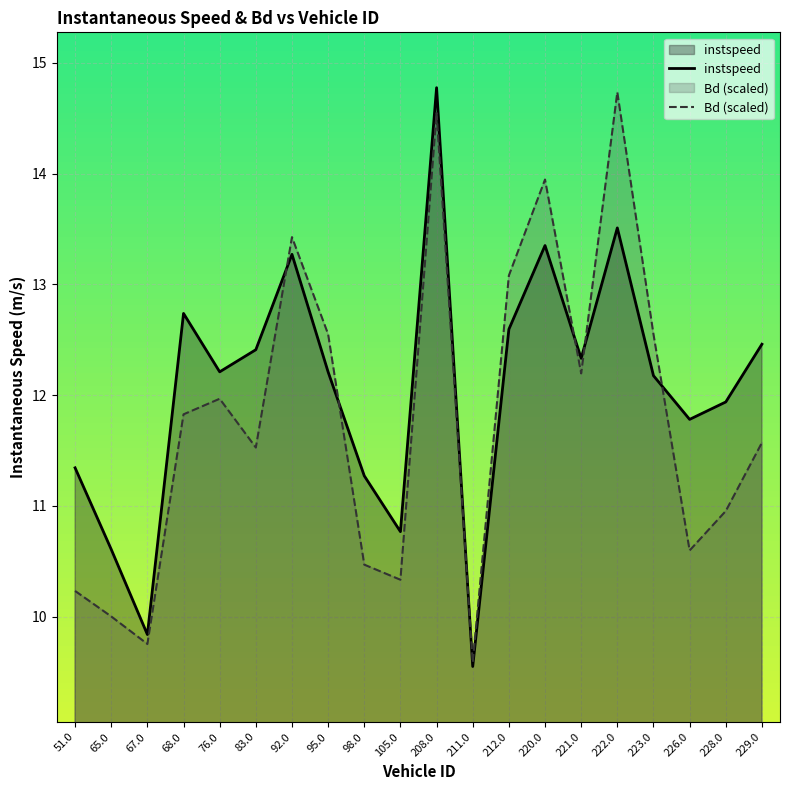

What position from the right is 83.0?

15